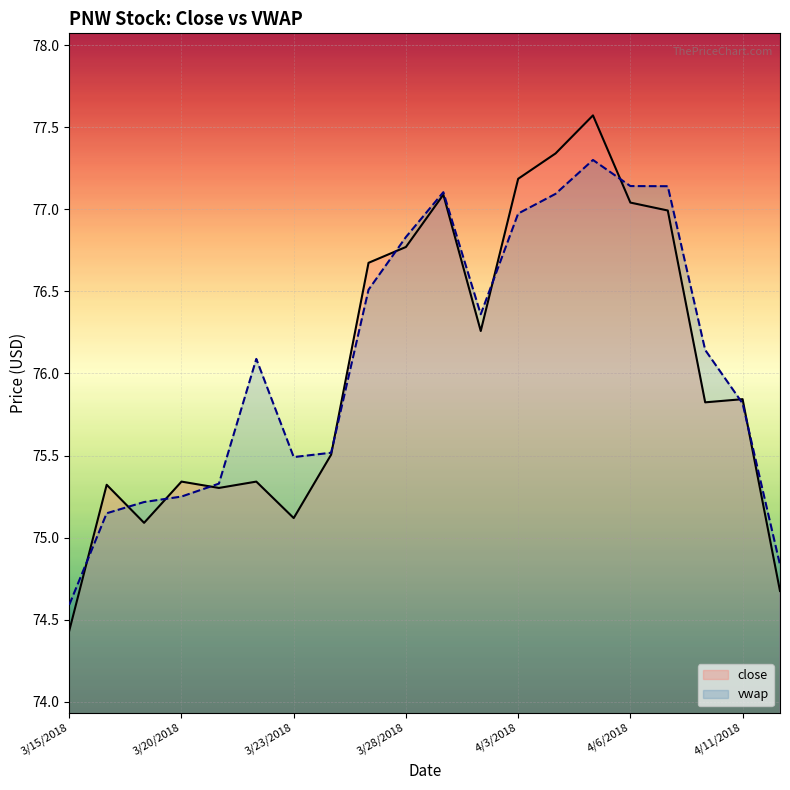

Which series has the largest range (max minus min)?

close